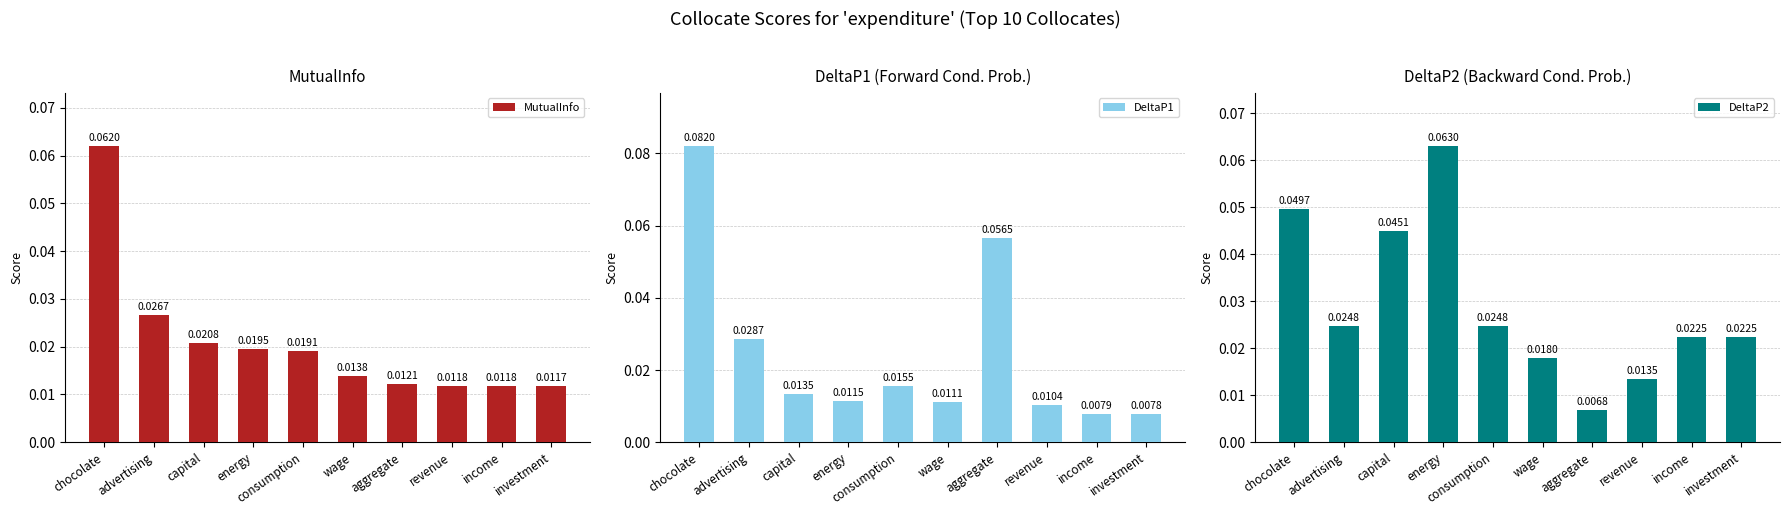

Are the bars horizontal?

No